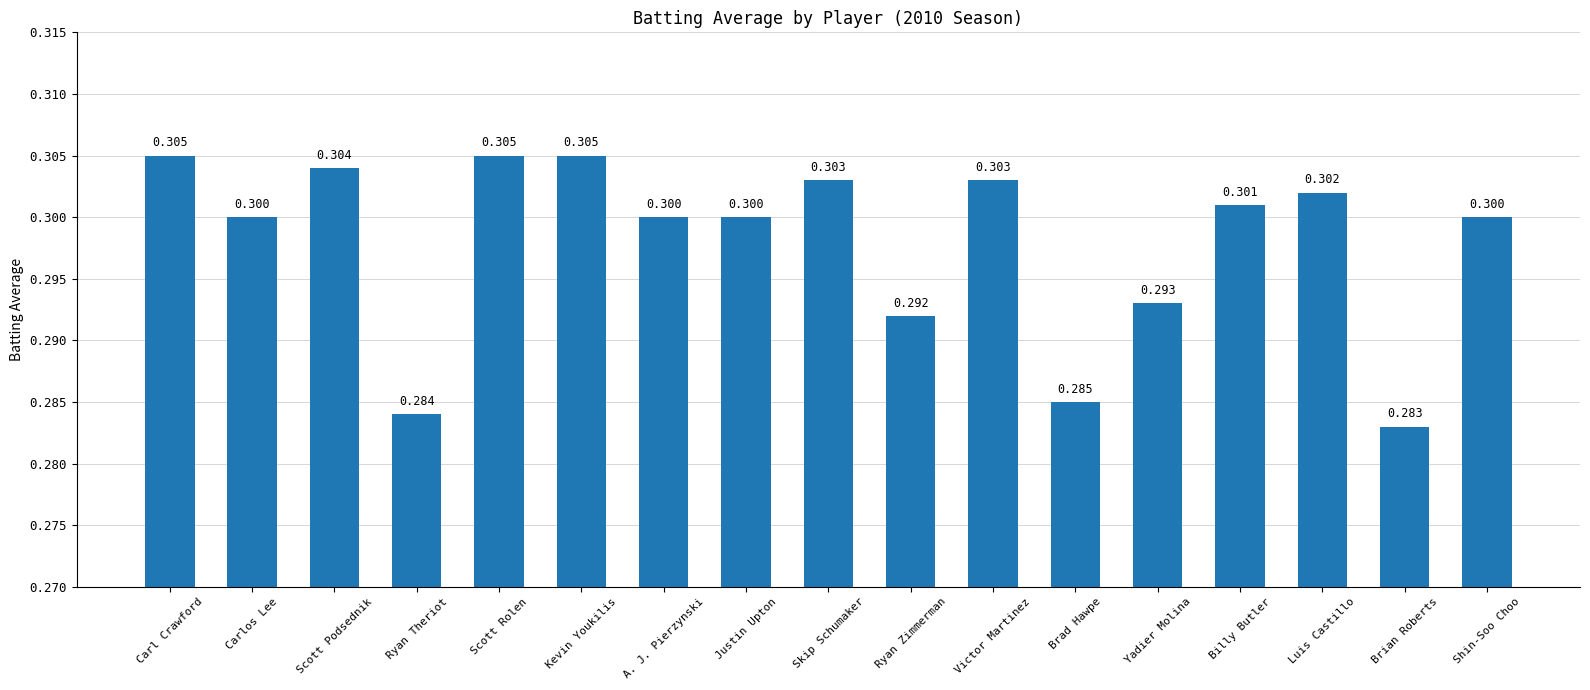

What is the label of the 16th bar from the left?

Brian Roberts